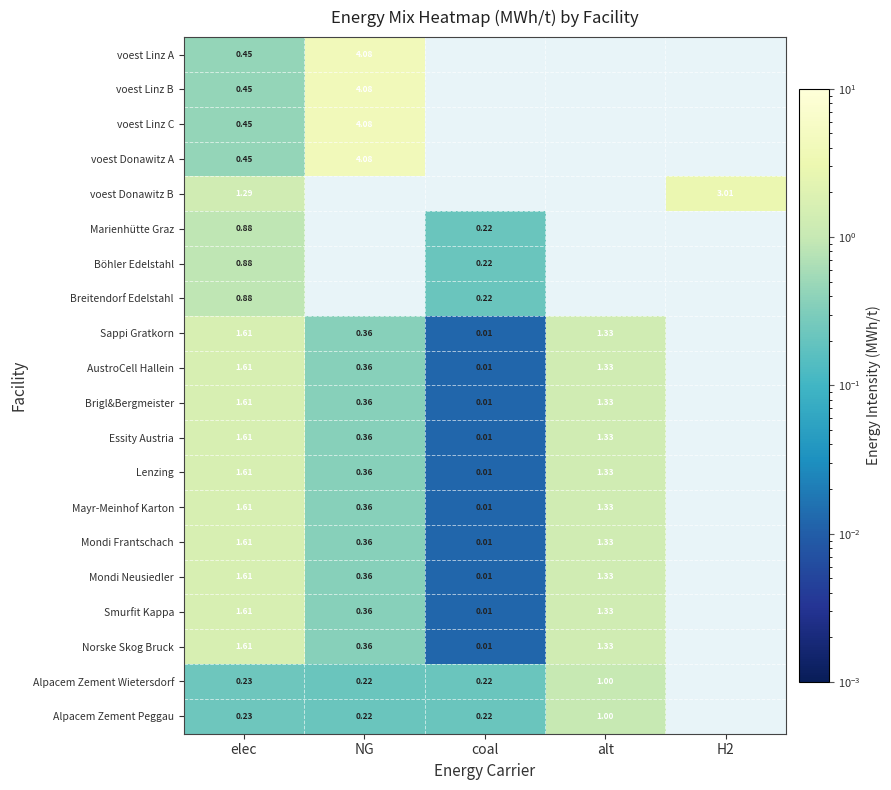

Is the value of Breitendorf Edelstahl at H2 greater than the value of Norske Skog Bruck at elec?

No